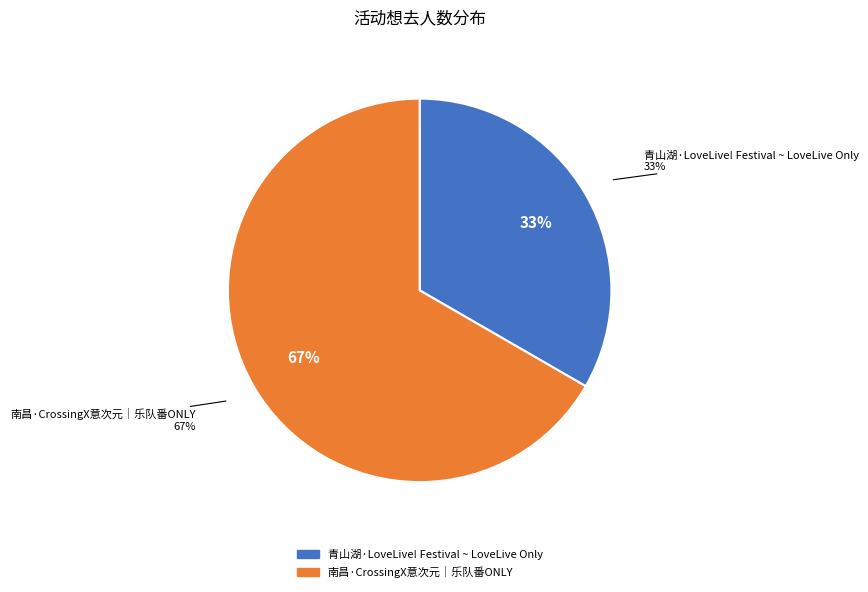

What is the total percentage of 青山湖·LoveLive! Festival ~ LoveLive Only and 南昌·CrossingX意次元｜乐队番ONLY?

100.0%